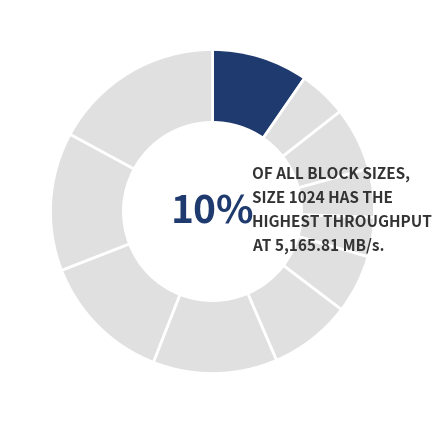

Rank the categories by value from highest to lowest.

1048576, 524288, 262144, 131072, 1024, 65536, 4096, 32768, 8192, 2048, 16384